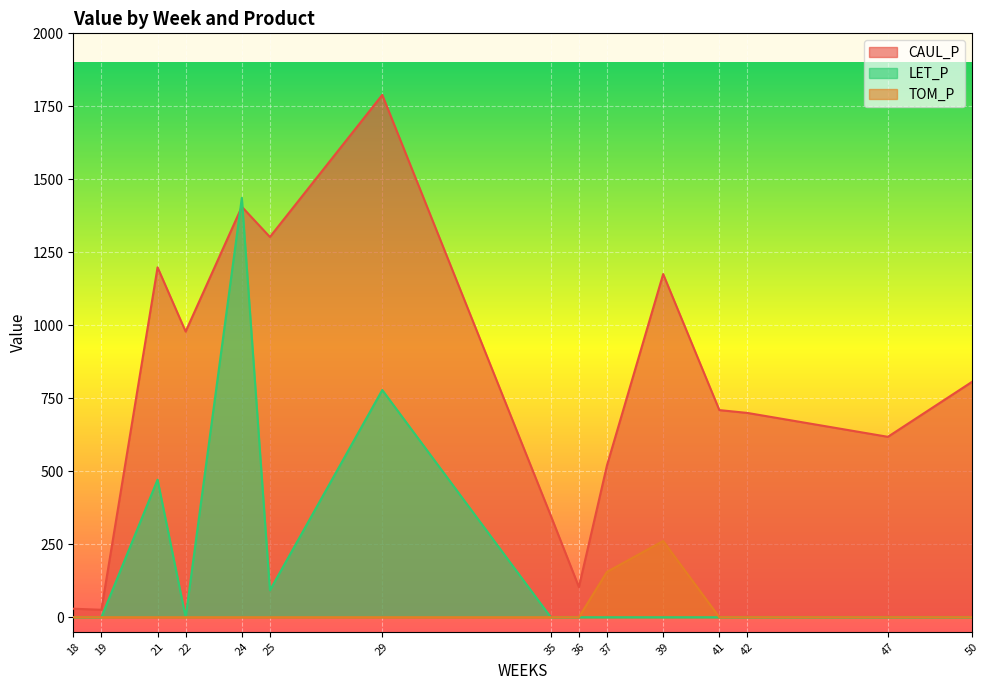

Rank the series by their average value, from lowest to highest.

TOM_P, LET_P, CAUL_P